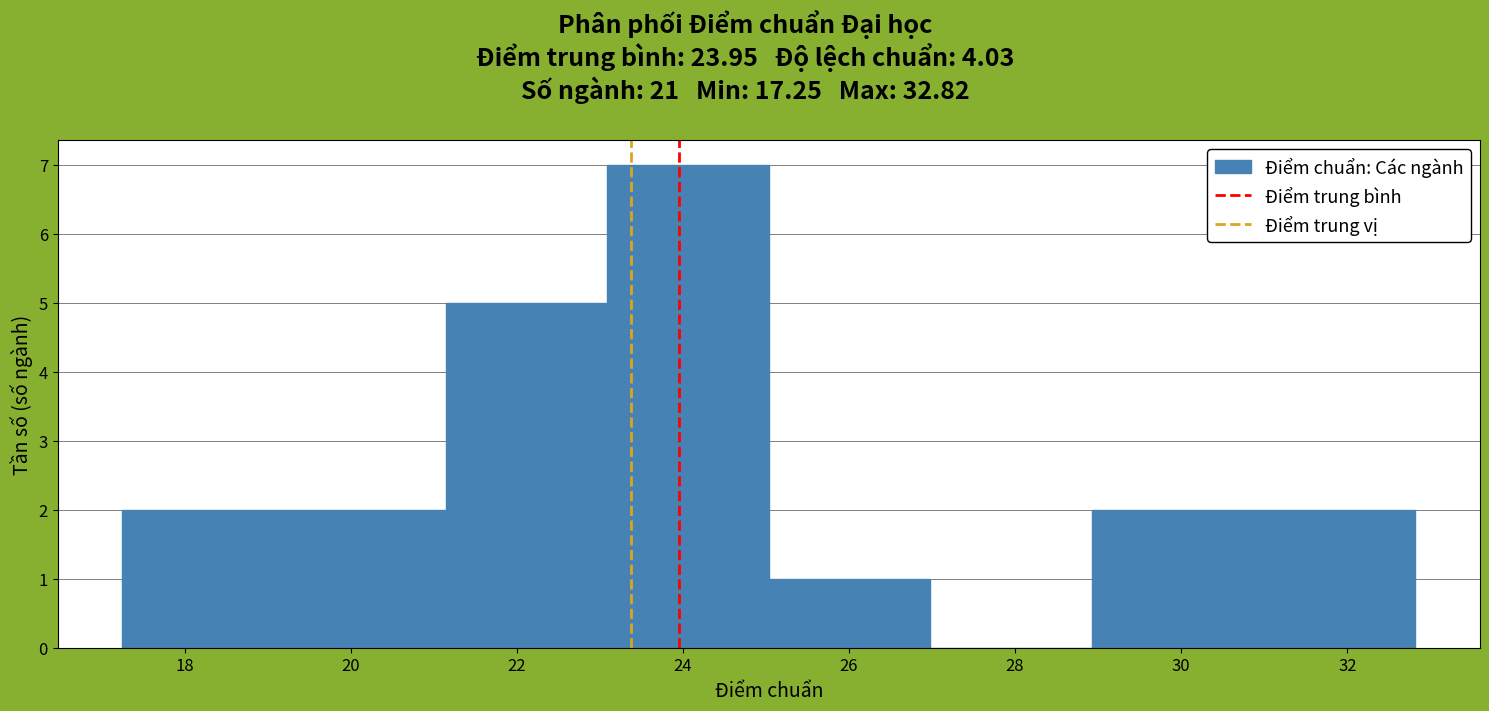

How tall is the bar that spans 19.2 to 21.2 on the x-axis? Neither the bar edges nor the heights are printed on the chart, so give them approximately, as read against the axes.

2